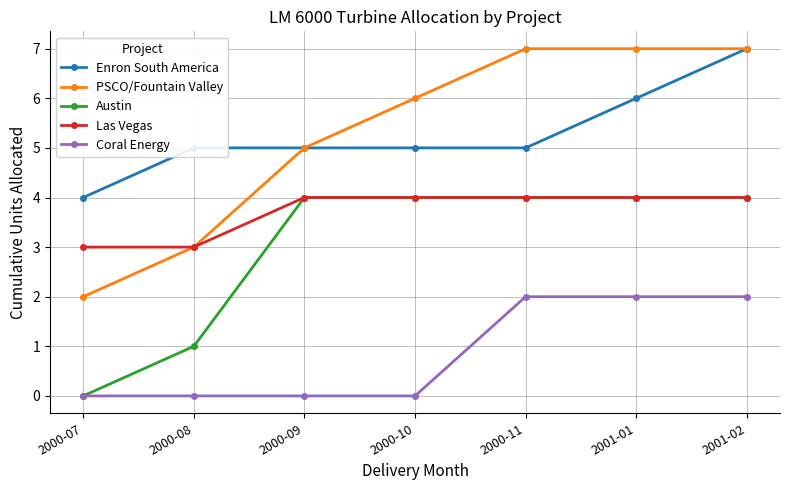

What is the difference between the maximum and minimum values in the Las Vegas series?

1